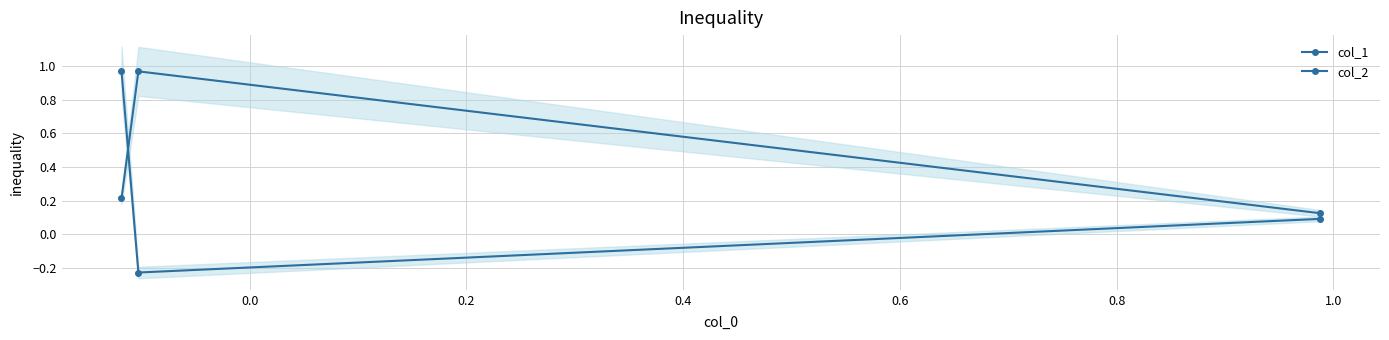

What is the maximum value shown in the chart?

1.0